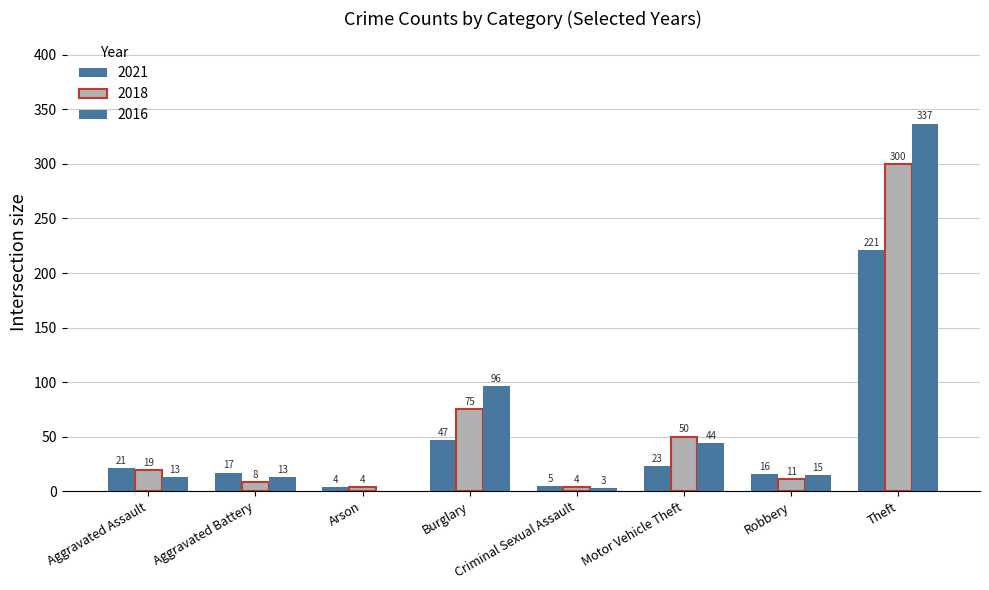

Where does the 2021 series first go above 21?

Burglary